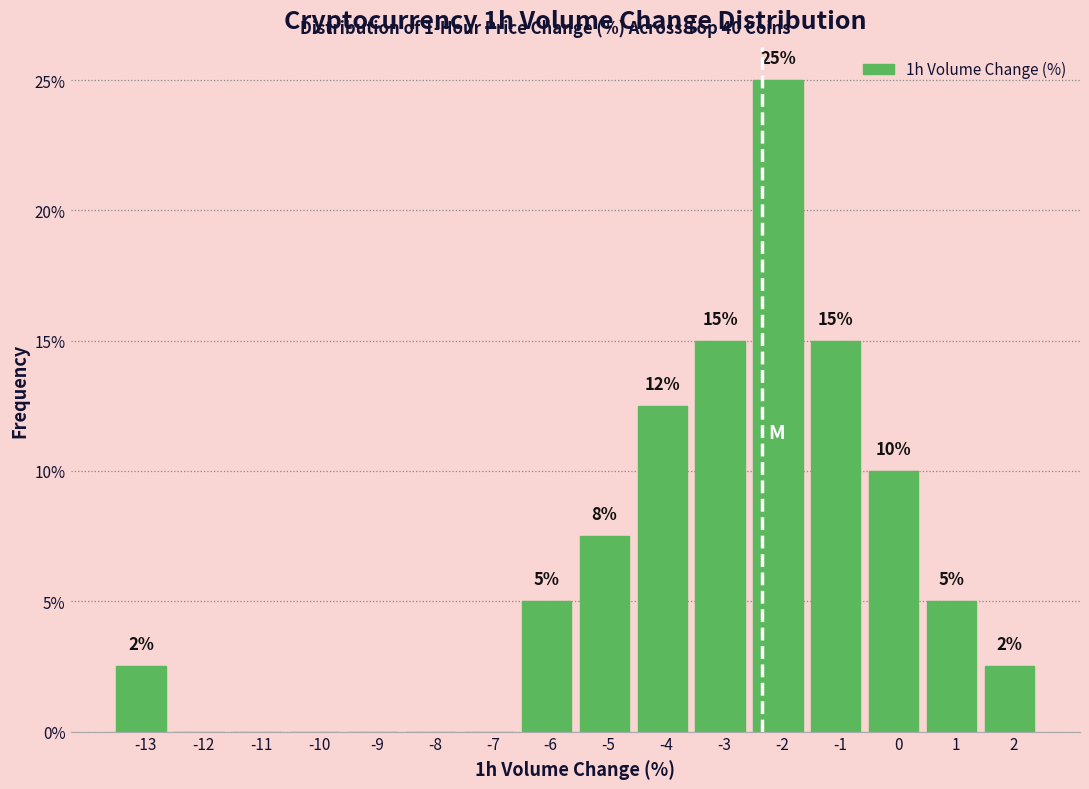

What value does the data have at -5?

7.5